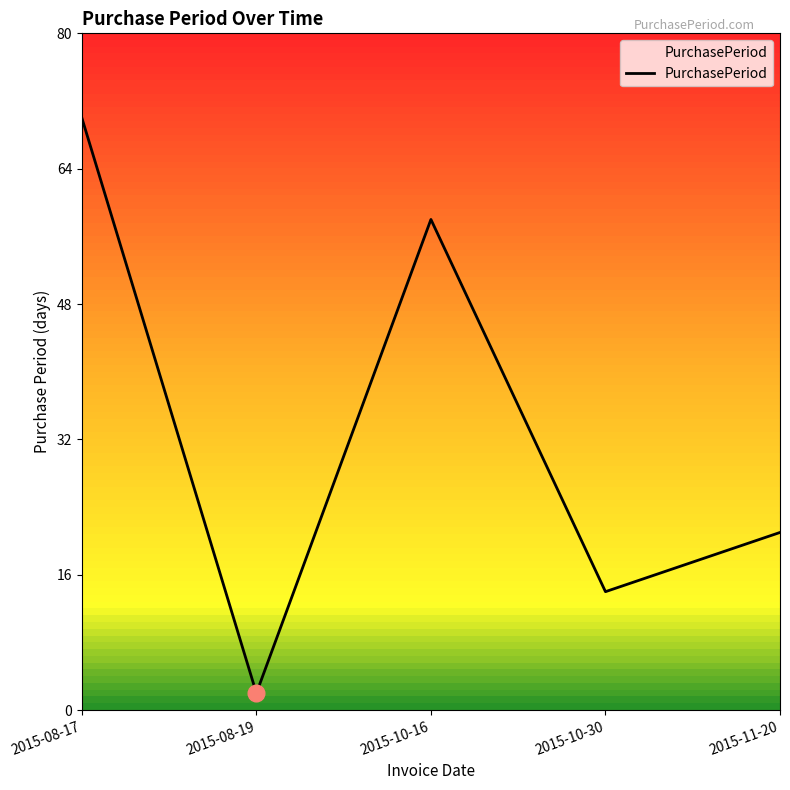

Reading right to left, transcribe all the data shown in this chart.

21	14	58	2	70